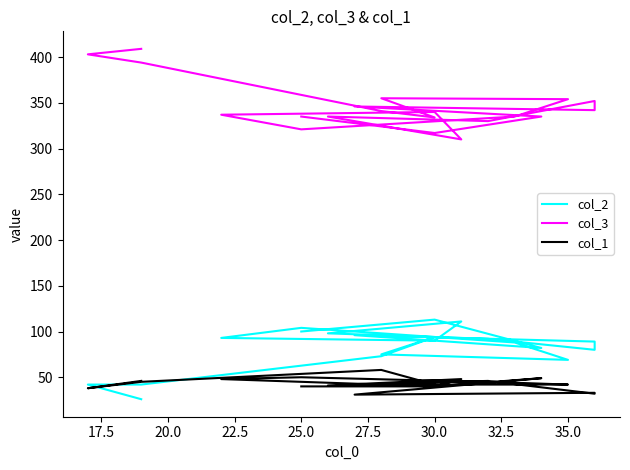

What is the minimum value shown in the chart?

26